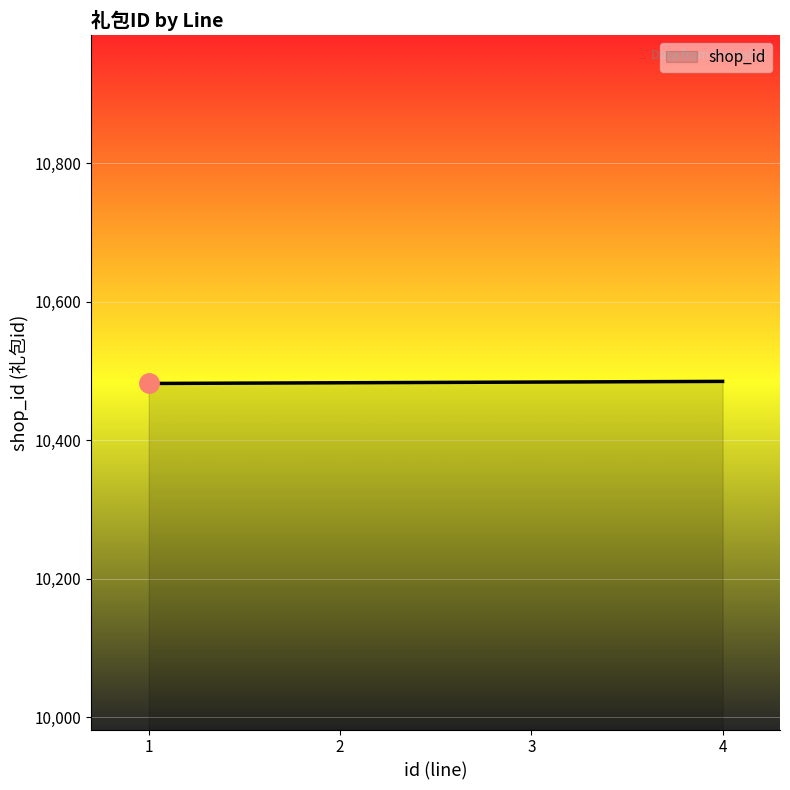

What value does the data have at 3?

10484